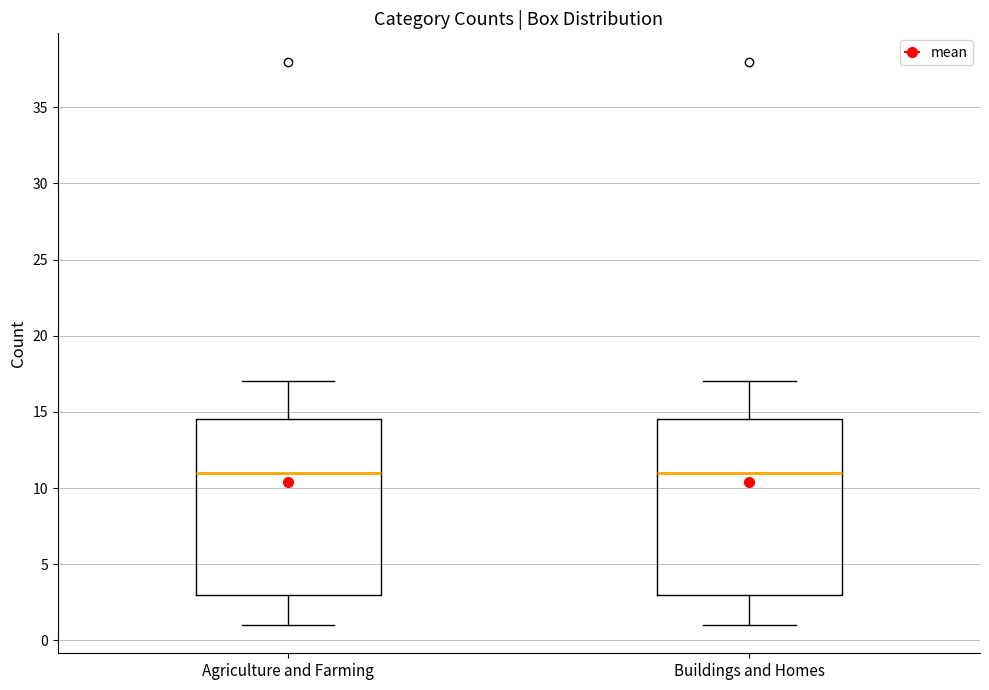

Reading left to right, read every box against the y-axis: the position of its median line, the range the box covers, and the ends of its whiskers. The values are not printed on the chart, so give them approximately, as read against the axis.

Agriculture and Farming: median 11.0, box 3.0 to 14.5, whiskers 1.0 to 17.0
Buildings and Homes: median 11.0, box 3.0 to 14.5, whiskers 1.0 to 17.0